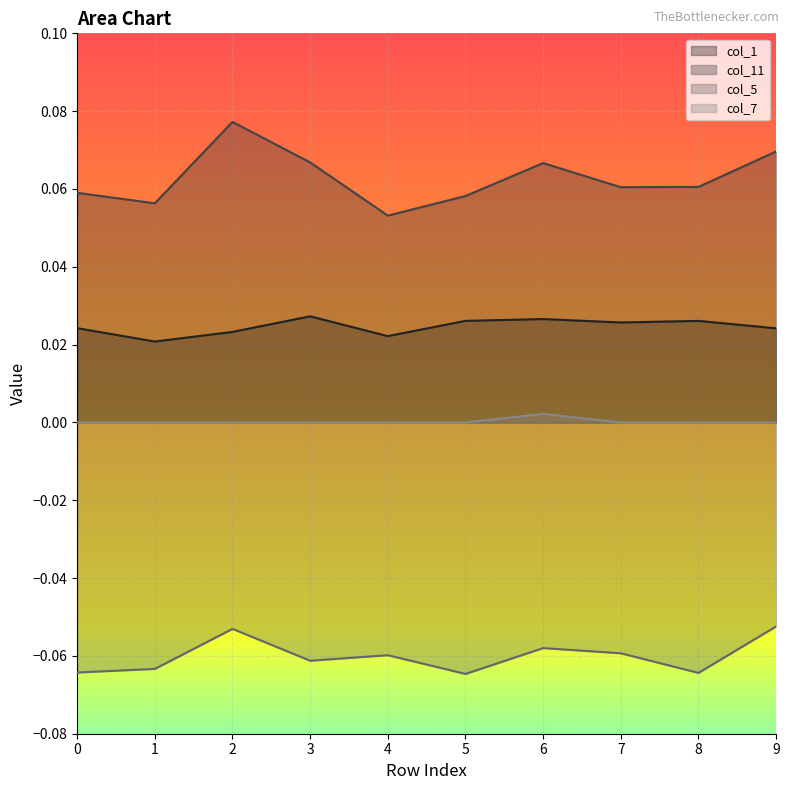

Which series has the widest spread of values?

col_11